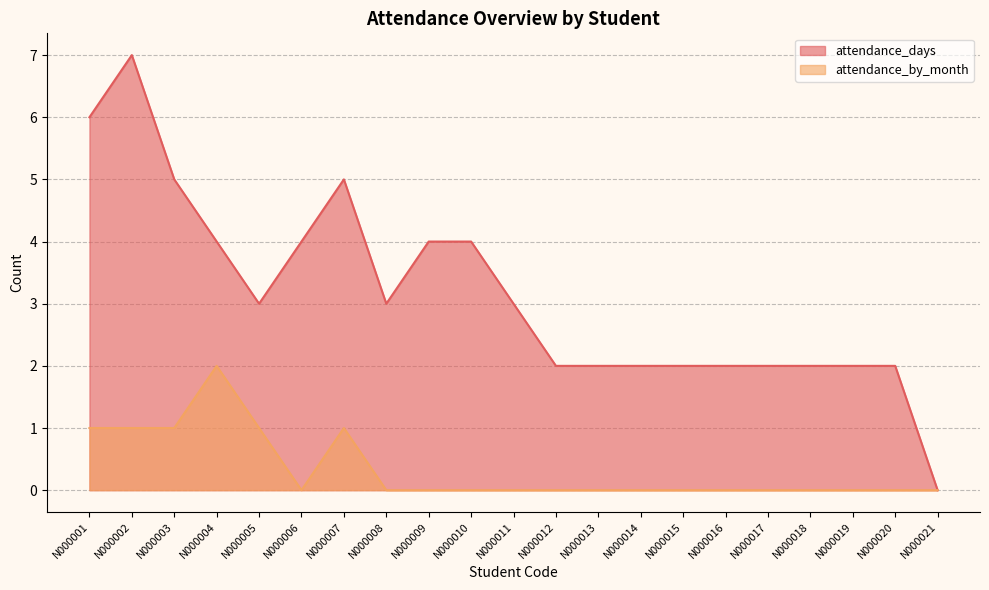

Which series has the widest spread of values?

attendance_days